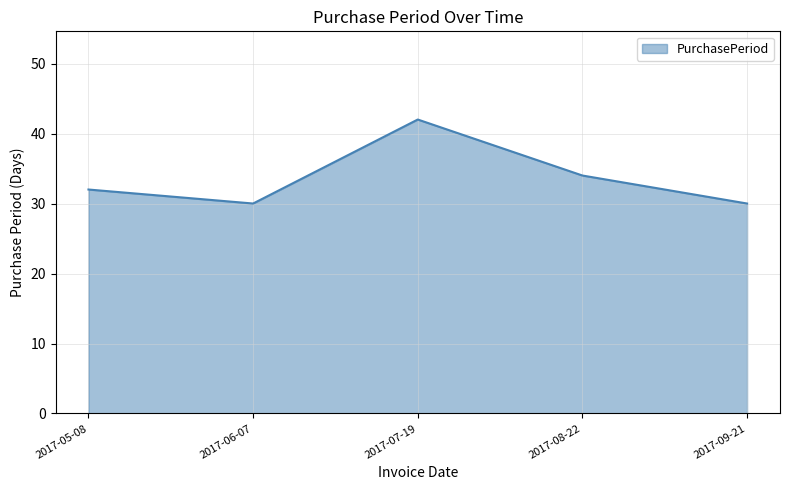

True or false: the data shows 42 at 2017-07-19.

True